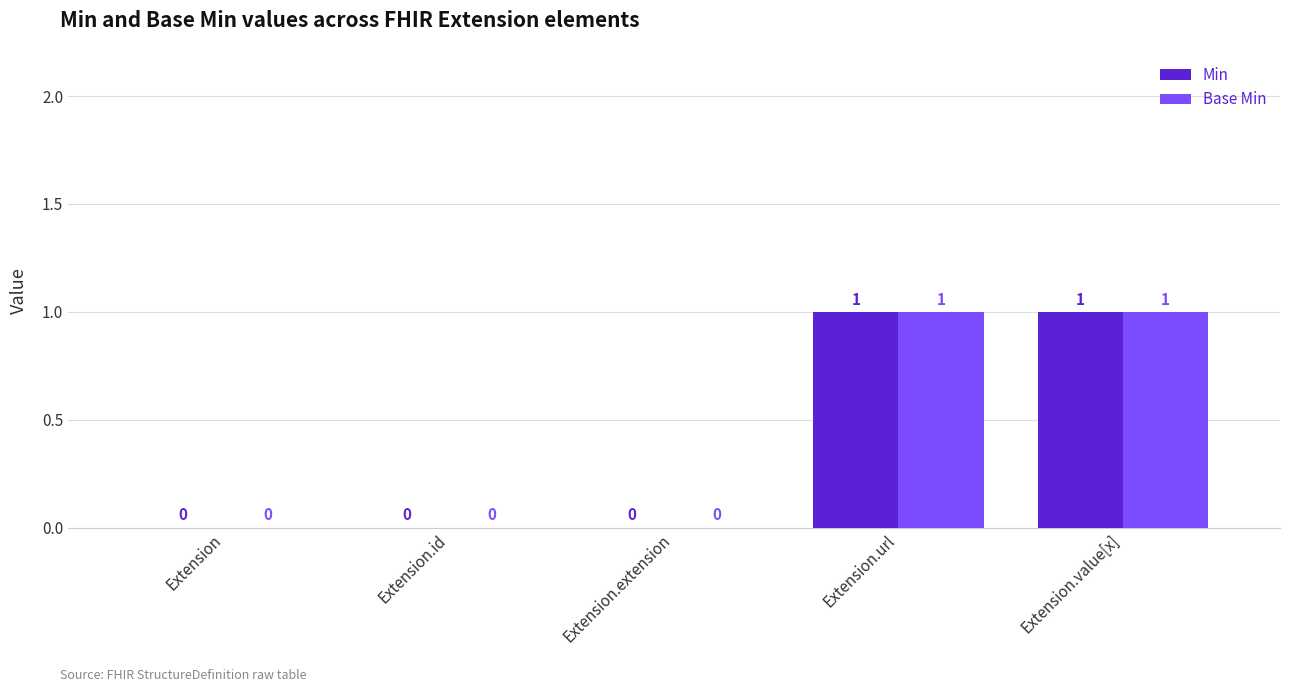

How many positive values does the Base Min series have?

2